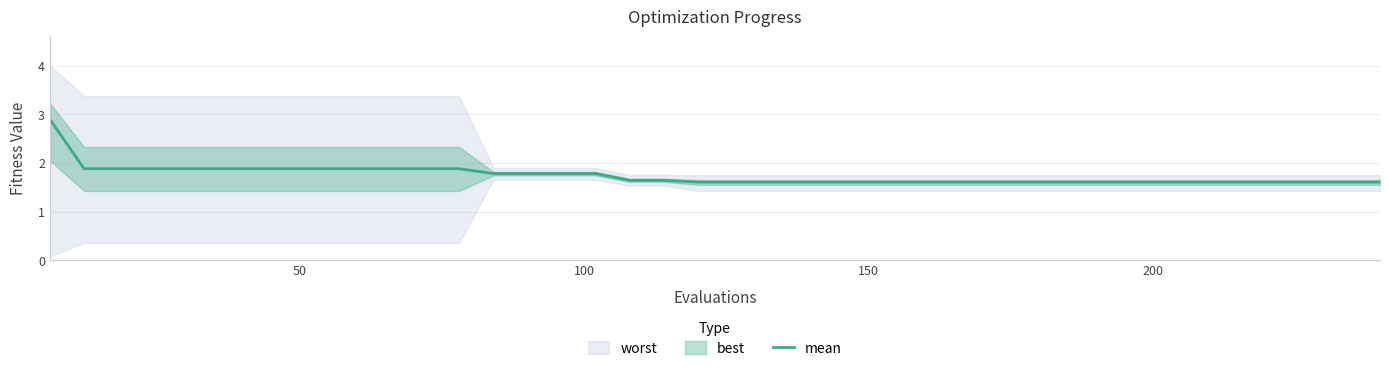

What is the difference between the maximum and second lowest values?

1.3